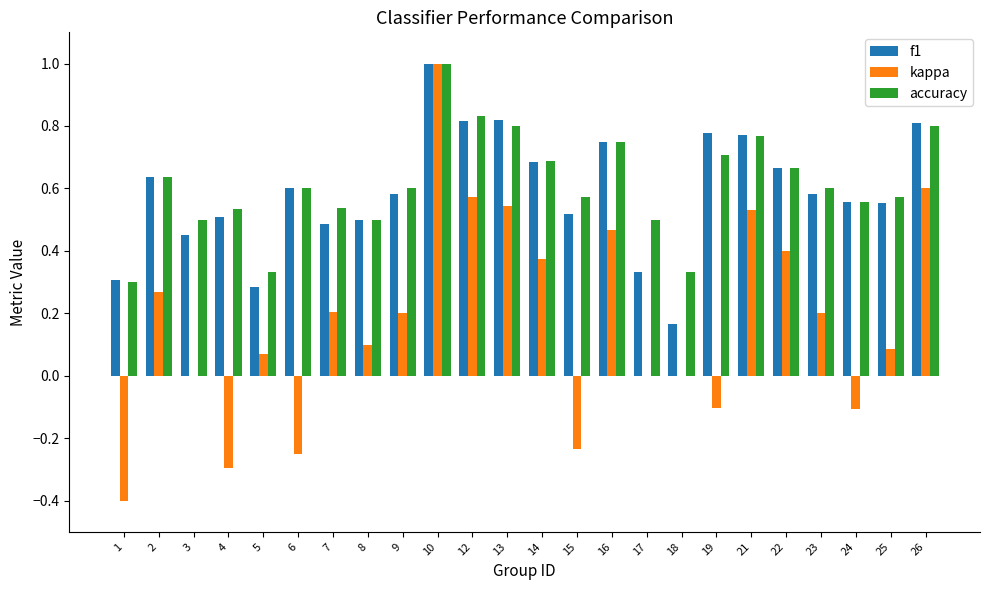

How many groups of bars are there?

24